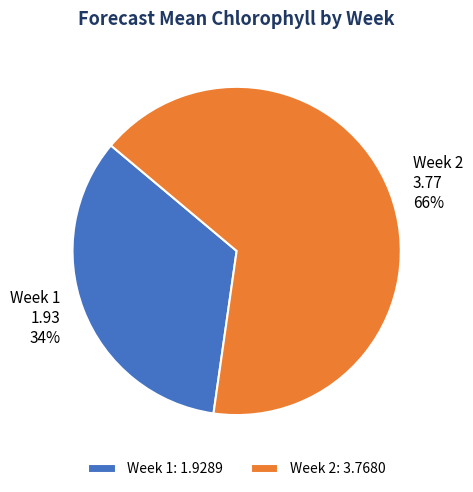

True or false: Week 1 accounts for 19% of the total.

False